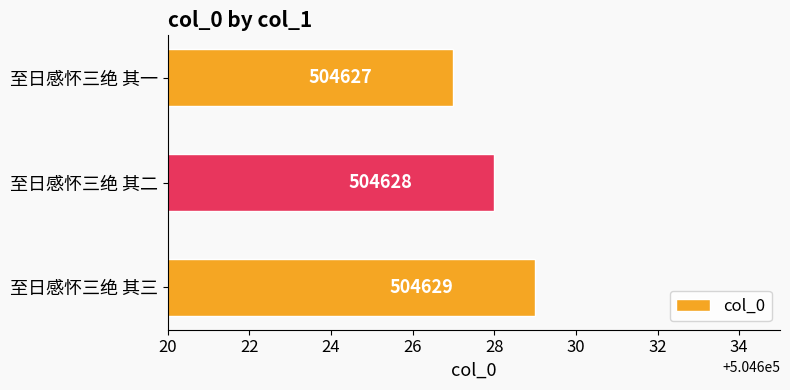

What is the ratio of the value at 至日感怀三绝 其一 to the value at 至日感怀三绝 其二?

1.0